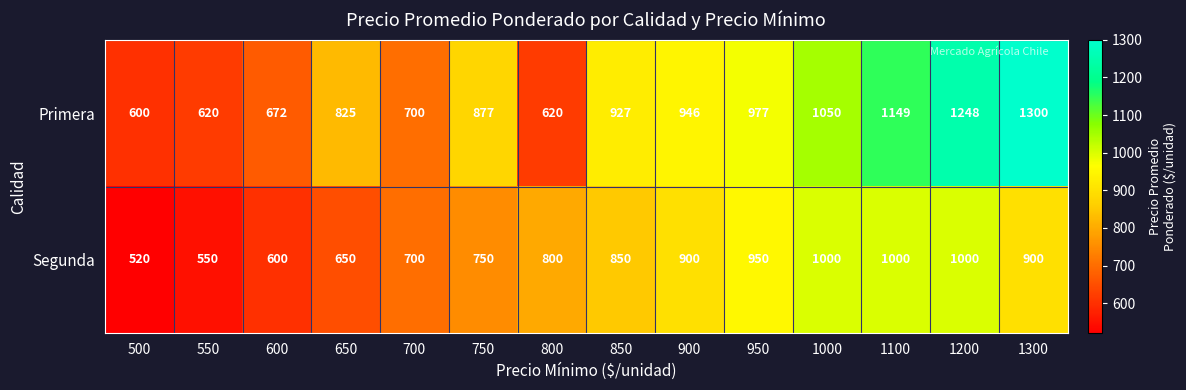

What is the total value across all series at 750?

1627